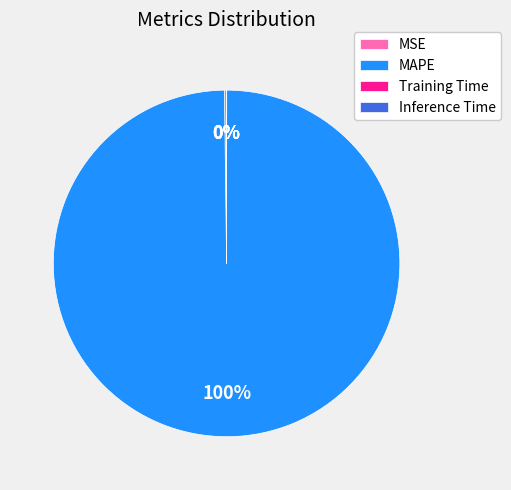

To the nearest percent, what is the difference between the largest and smallest slice percentages?

100%